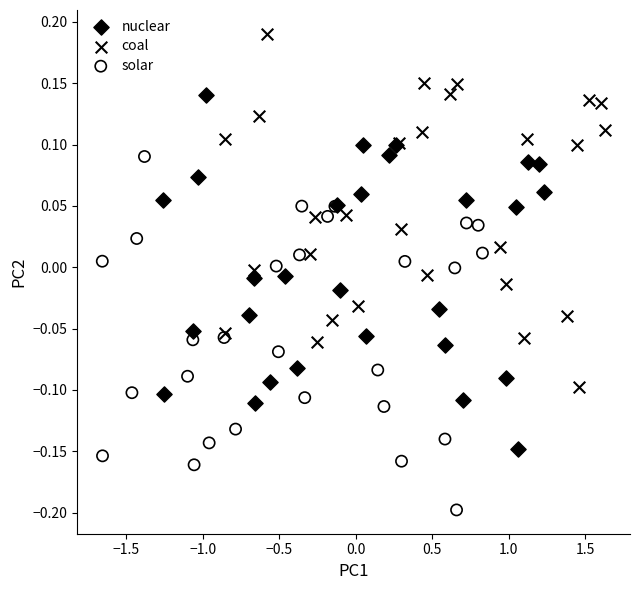

Which series reaches the maximum Y coordinate?

coal